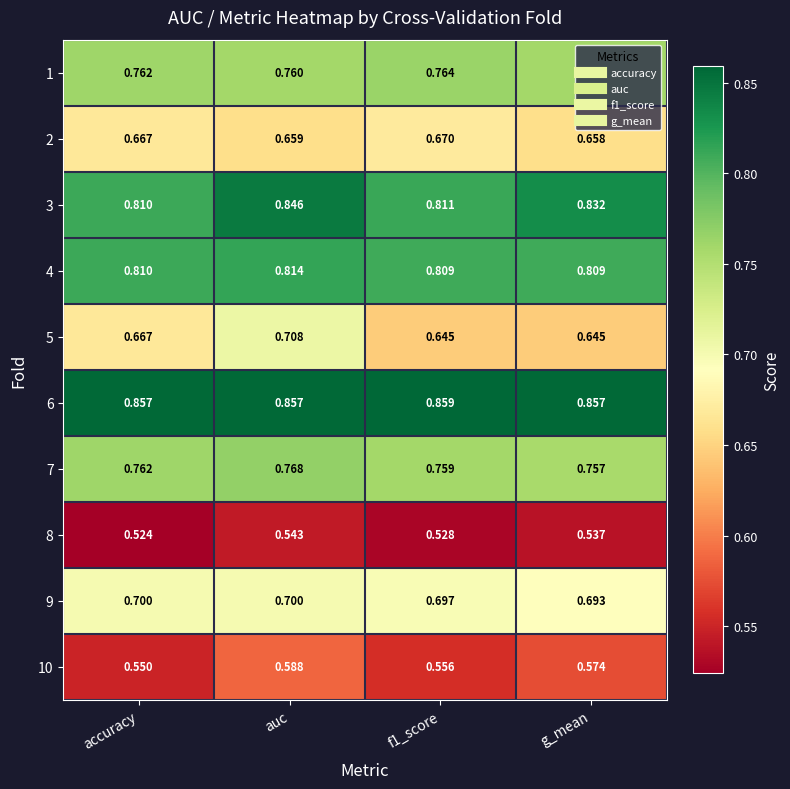

At how many categories does at least one series exceed 0?

4